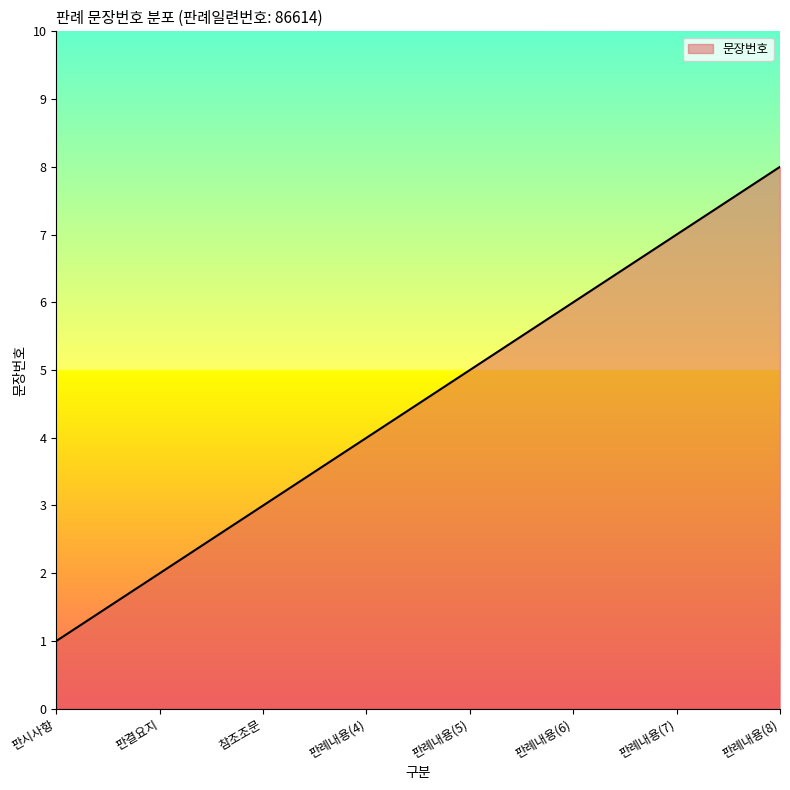

True or false: the data shows 4 at 판례내용(8).

False